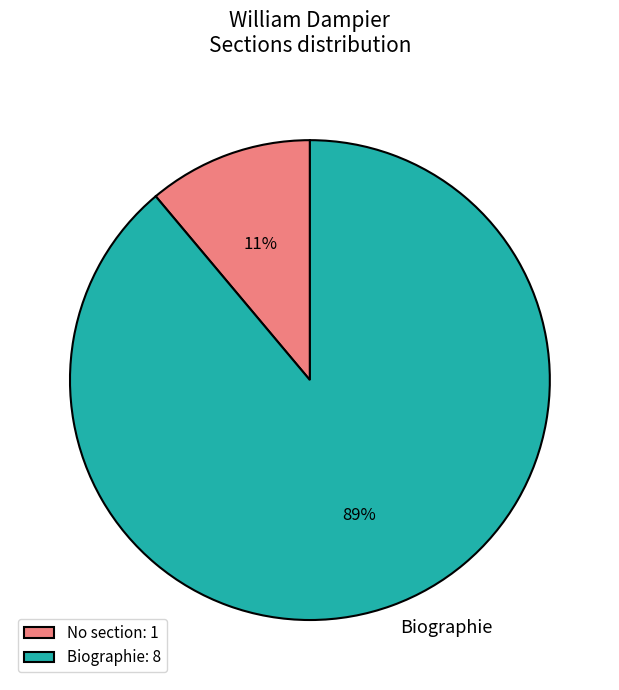

Is there a majority slice in this chart?

Yes